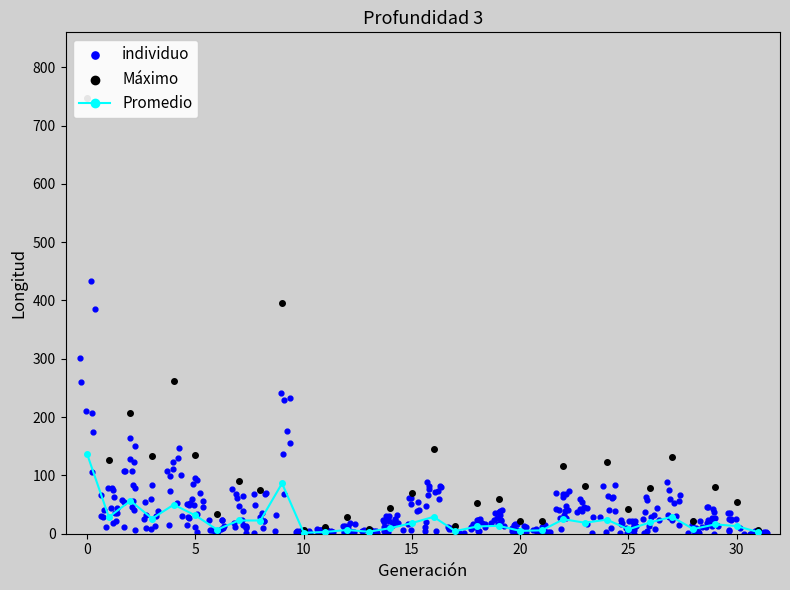

Is it true that Promedio equals 13.1 at 30?

True